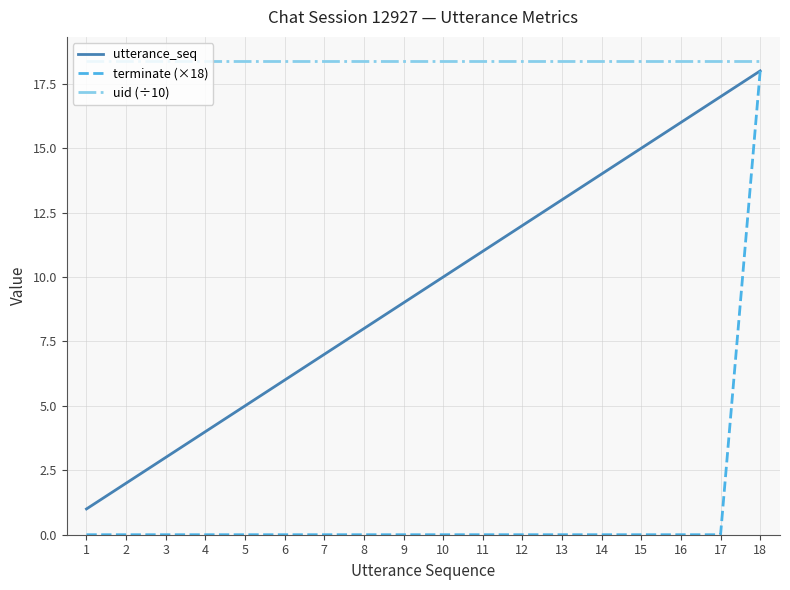

Rank the series by their average value, from lowest to highest.

terminate (×18), utterance_seq, uid (÷10)